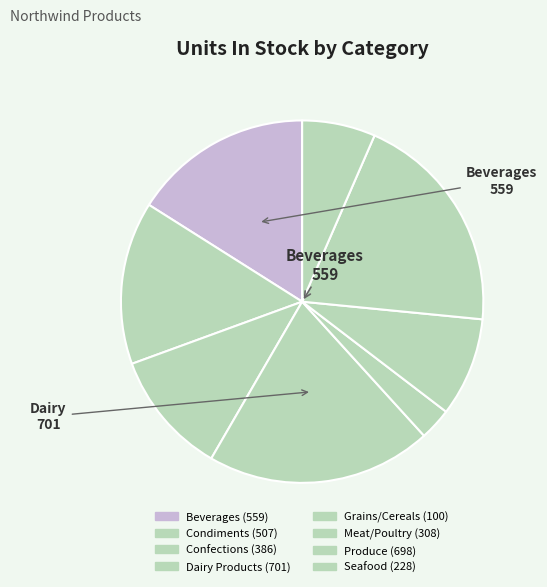

Count the number of slices in the pie.

8